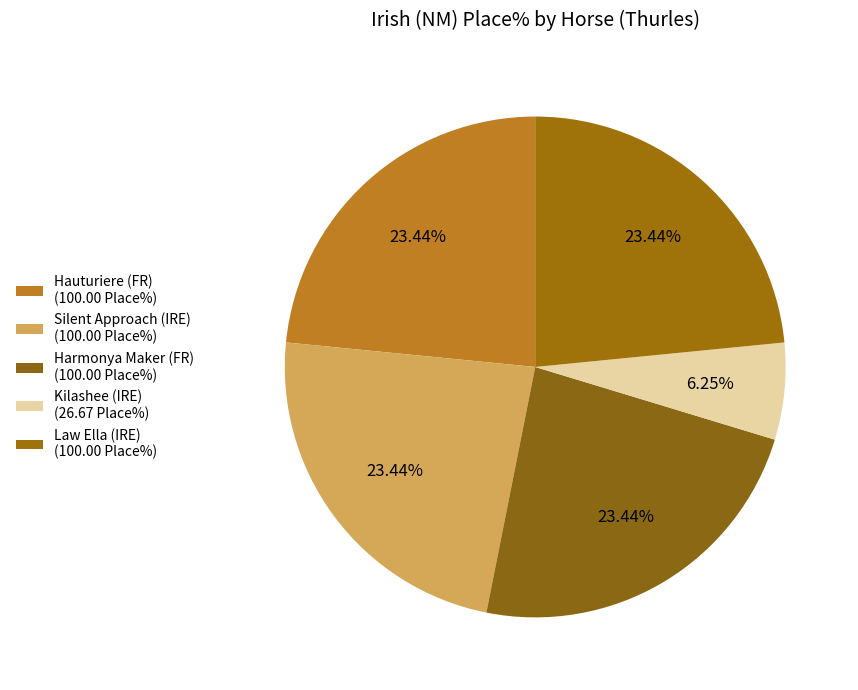

Count the number of slices in the pie.

5